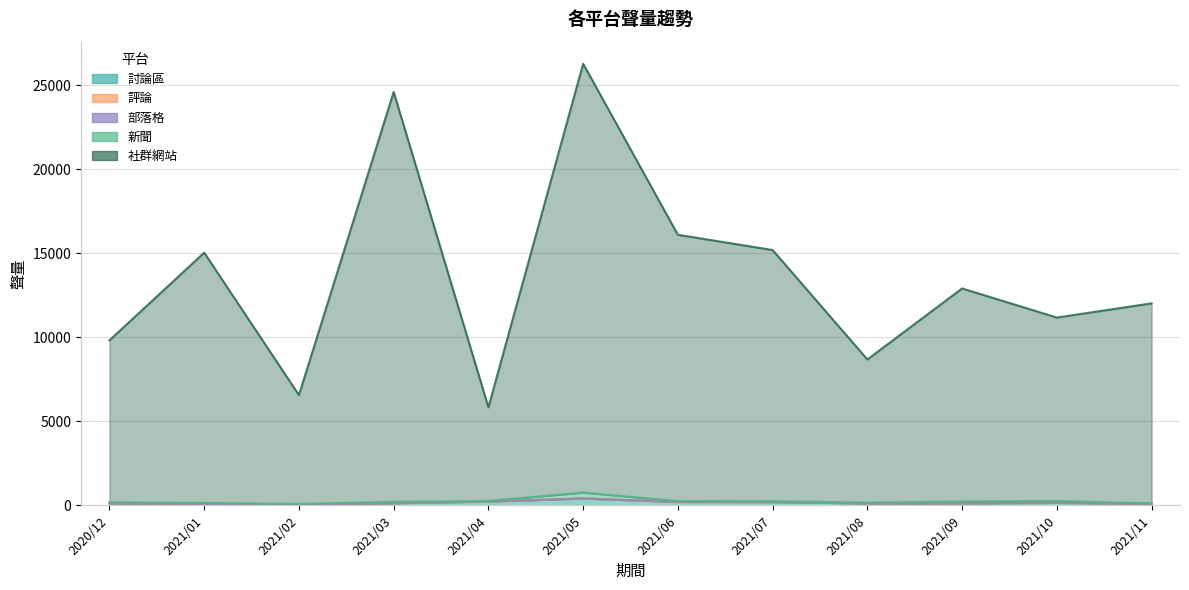

Which category has the lowest value in the 部落格 series?

2020/12